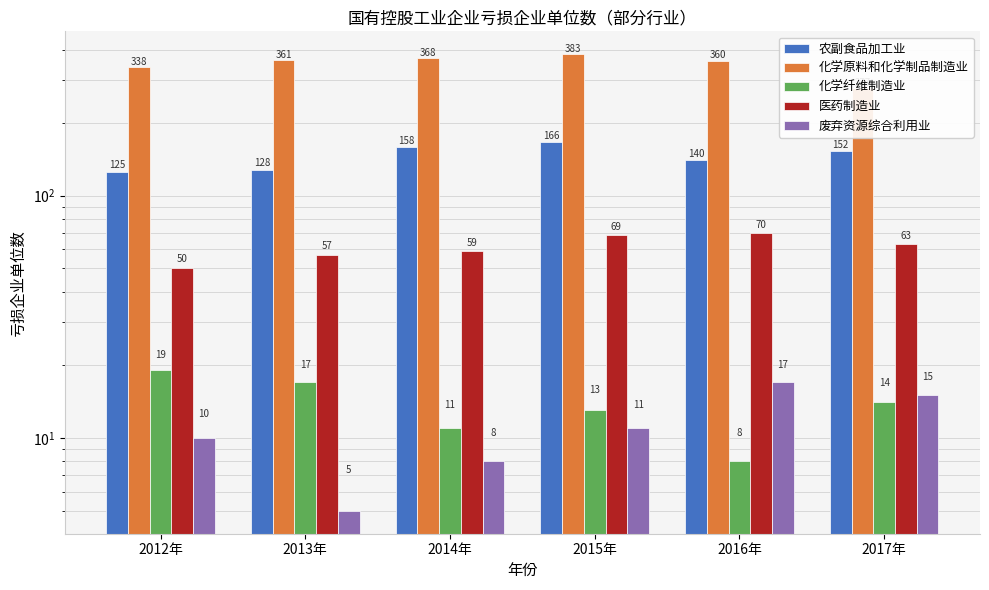

Which series has the largest total across all categories?

化学原料和化学制品制造业